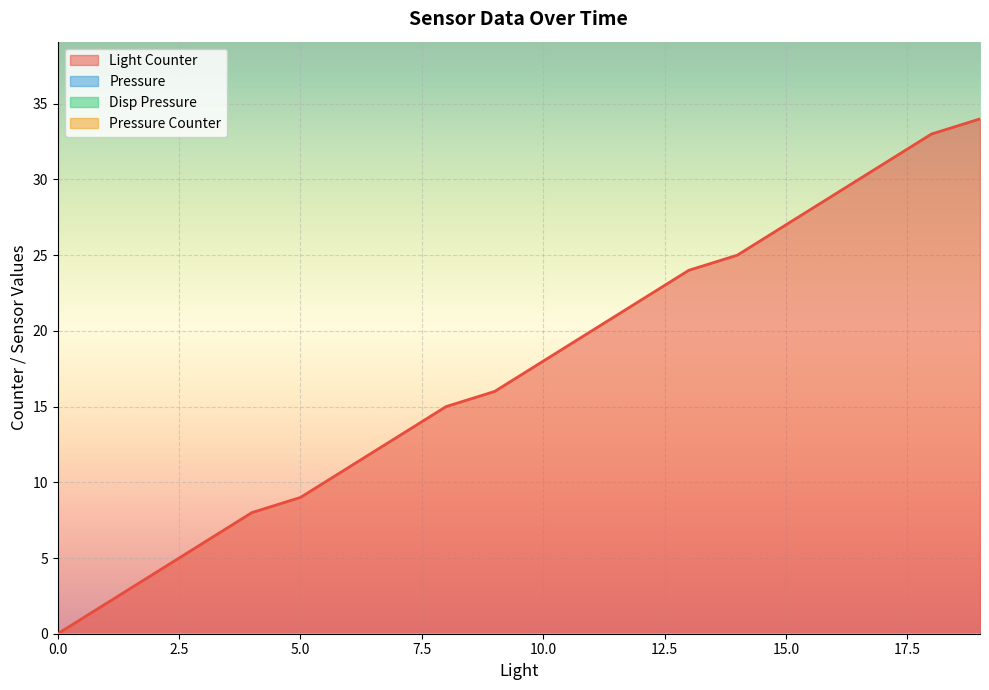

Which series has the largest range (max minus min)?

Light Counter